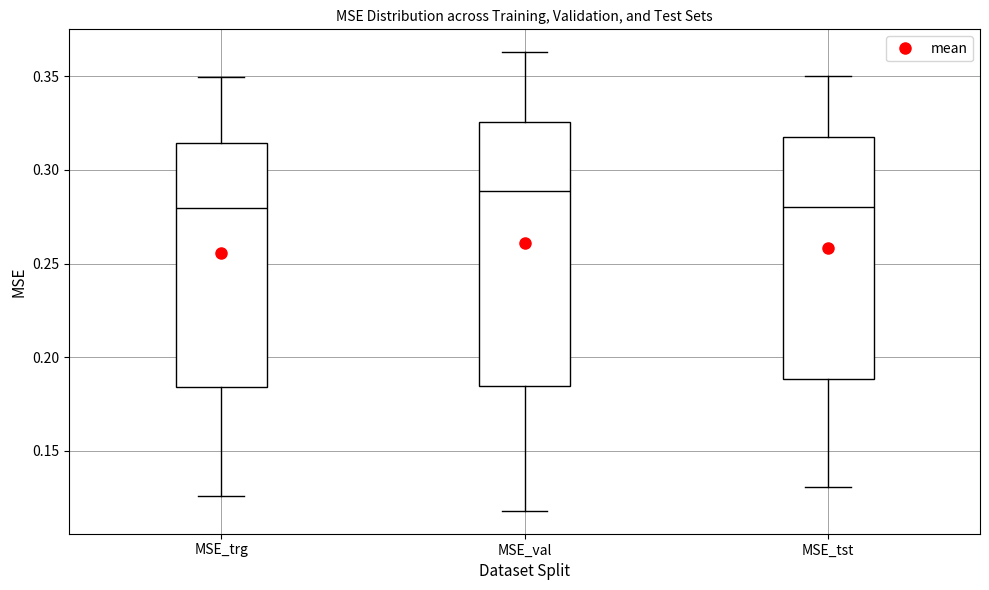

Which box is the tallest, from its lower edge to its upper edge?

MSE_val